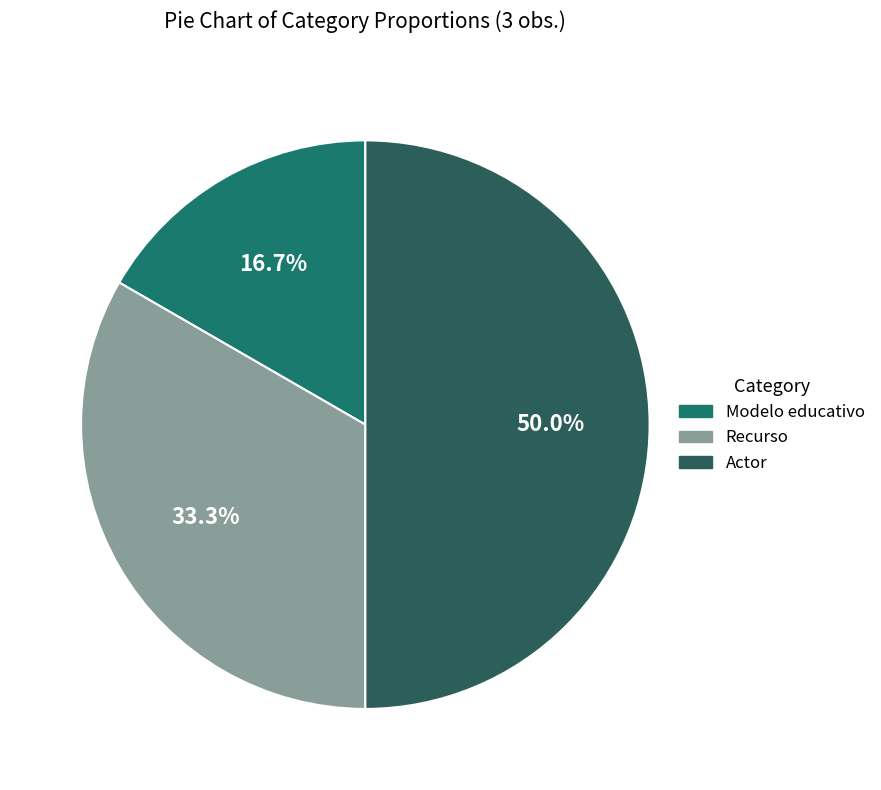

How many segments does this pie chart have?

3